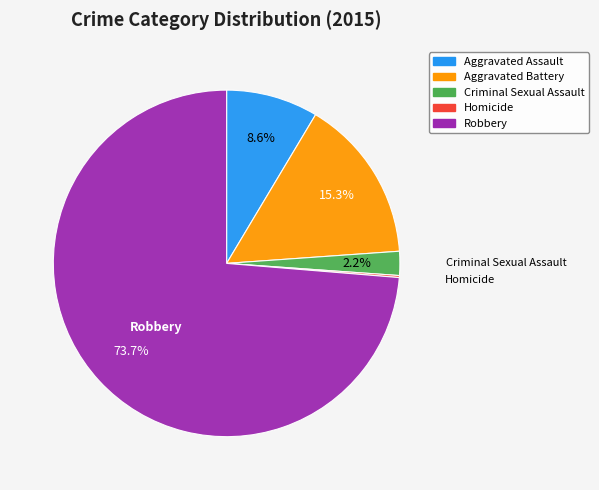

Does Criminal Sexual Assault account for over 50% of the chart?

No